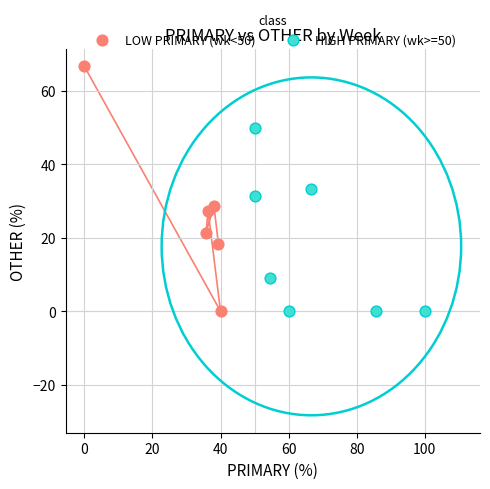

Which series has the largest Y range (max minus min)?

LOW PRIMARY (wk<50)